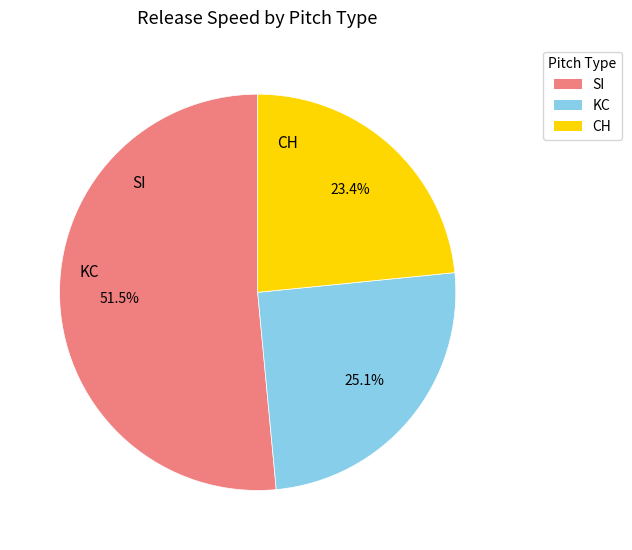

Is it true that SI is 38% of the pie?

False